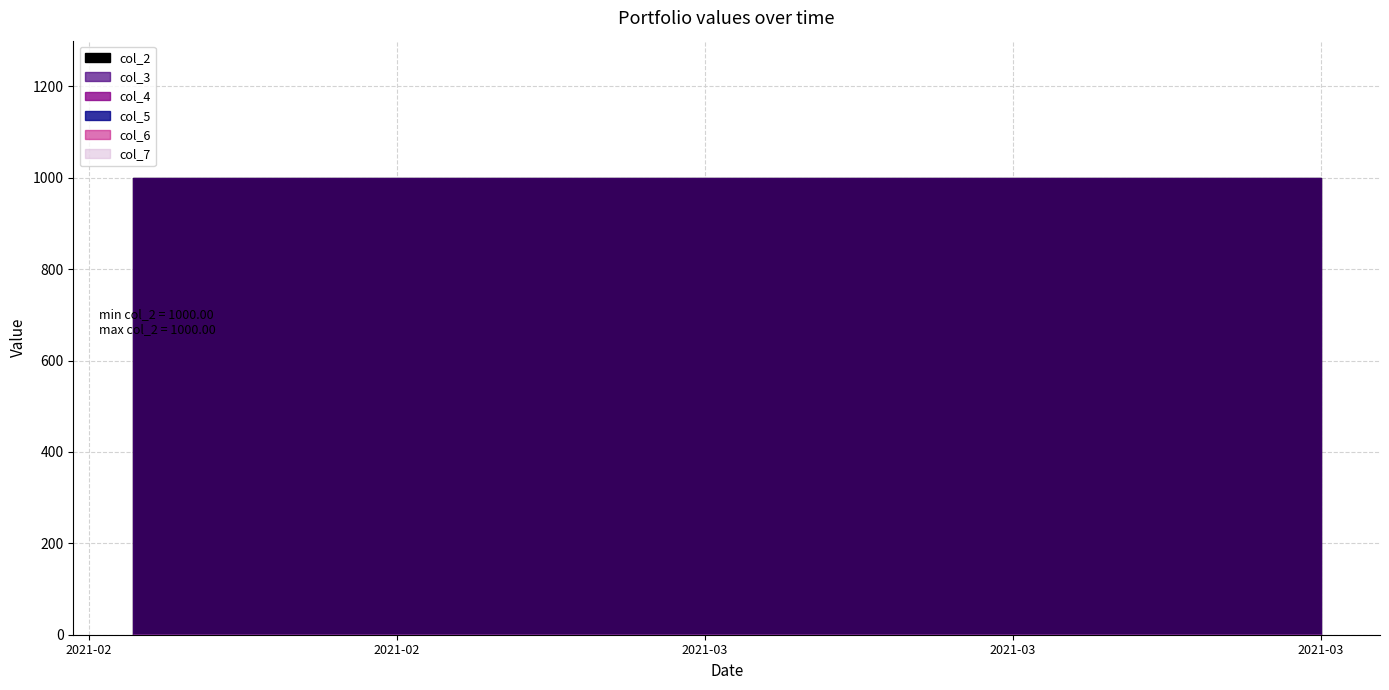

Between 20210224 and 20210315, which is larger?

20210224